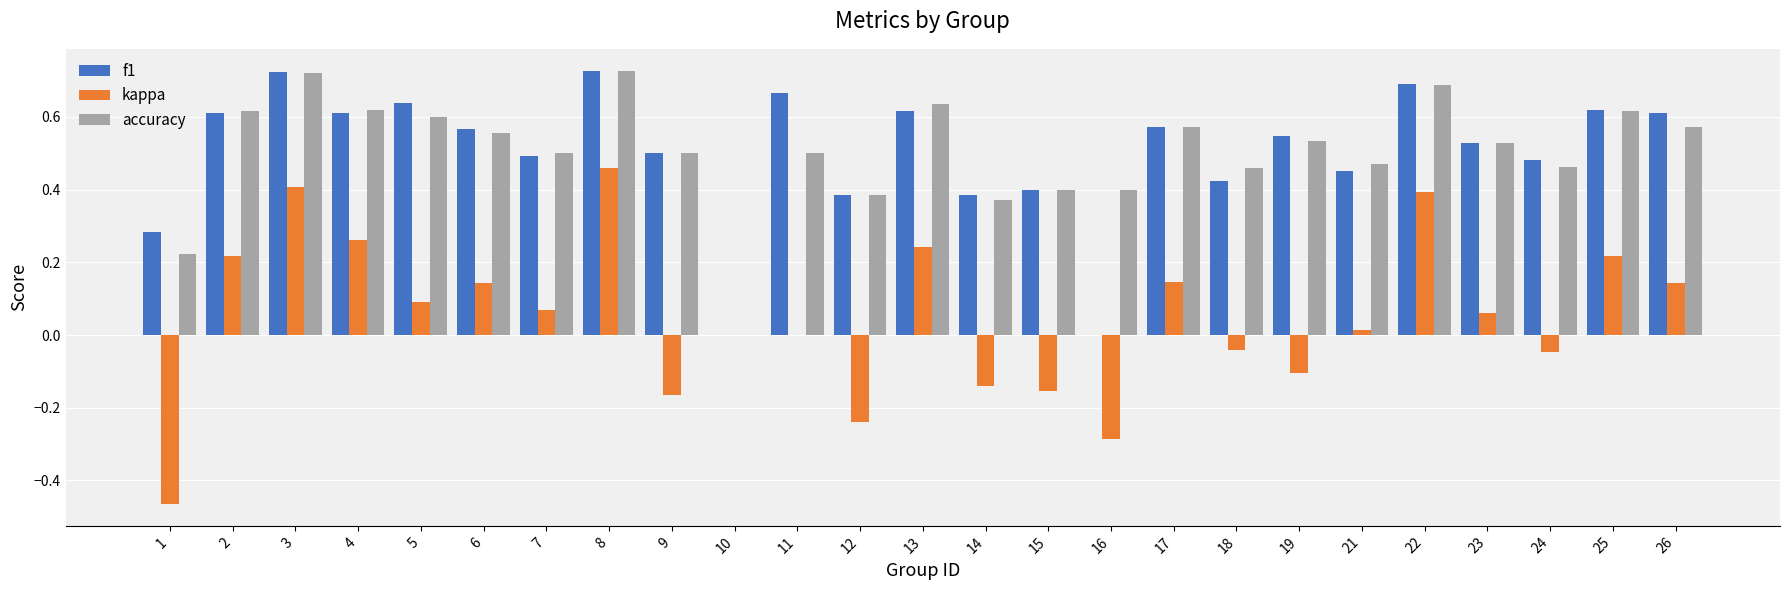

Which series has the widest spread of values?

kappa